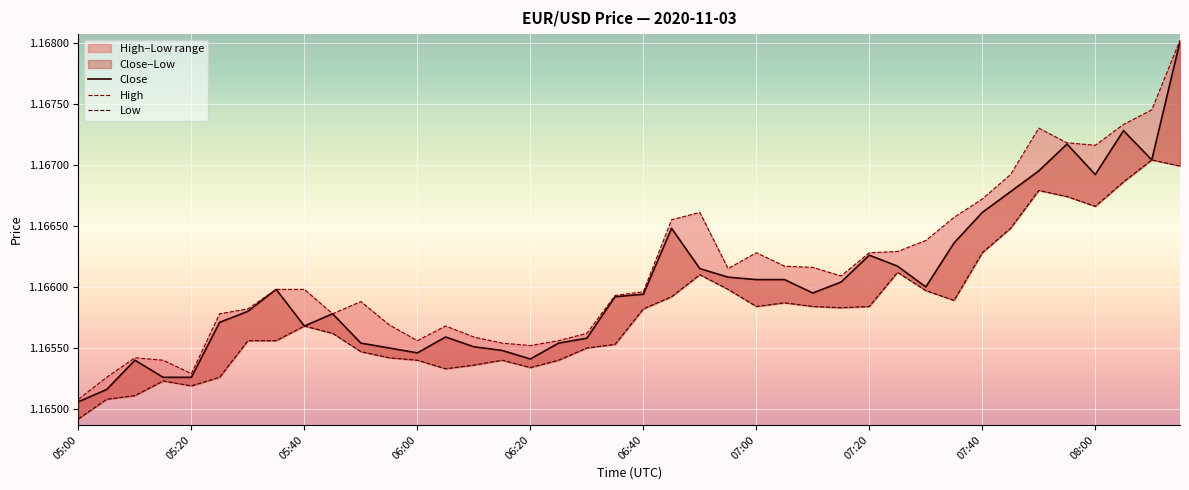

True or false: Close and High cross at least once.

False